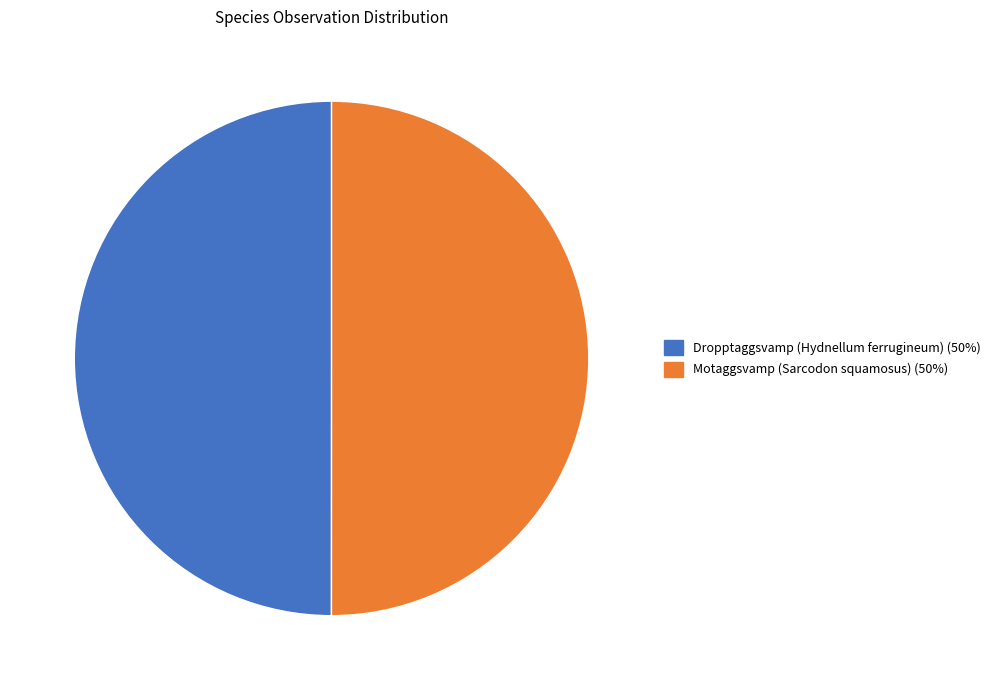

Is the sum of Motaggsvamp (Sarcodon squamosus) and Dropptaggsvamp (Hydnellum ferrugineum) greater than half?

Yes